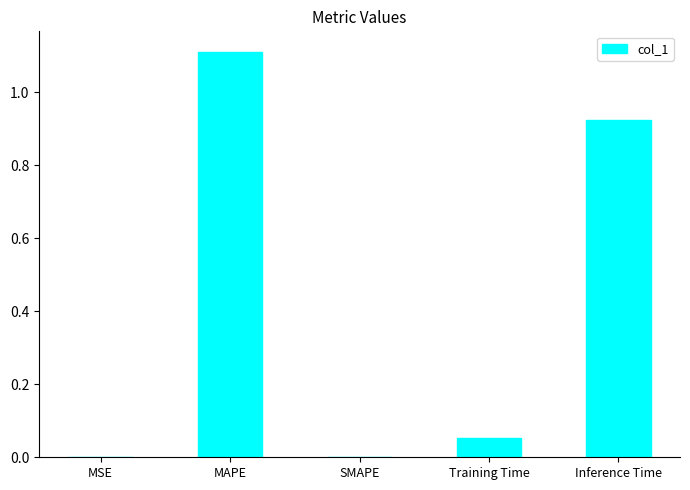

The value at SMAPE is 0.0. True or false?

True